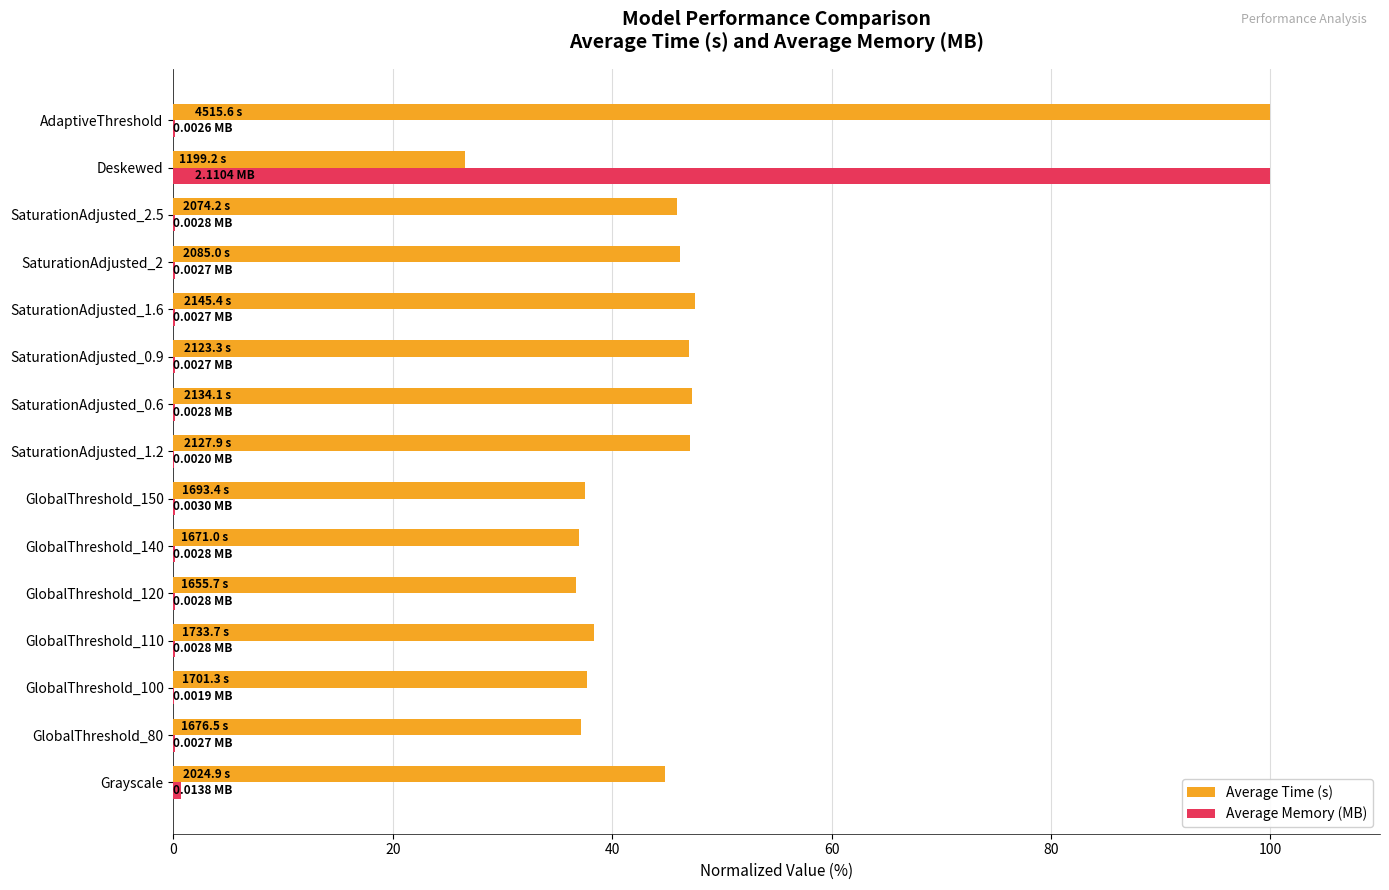

Which series has the largest total across all categories?

Average Time (s)